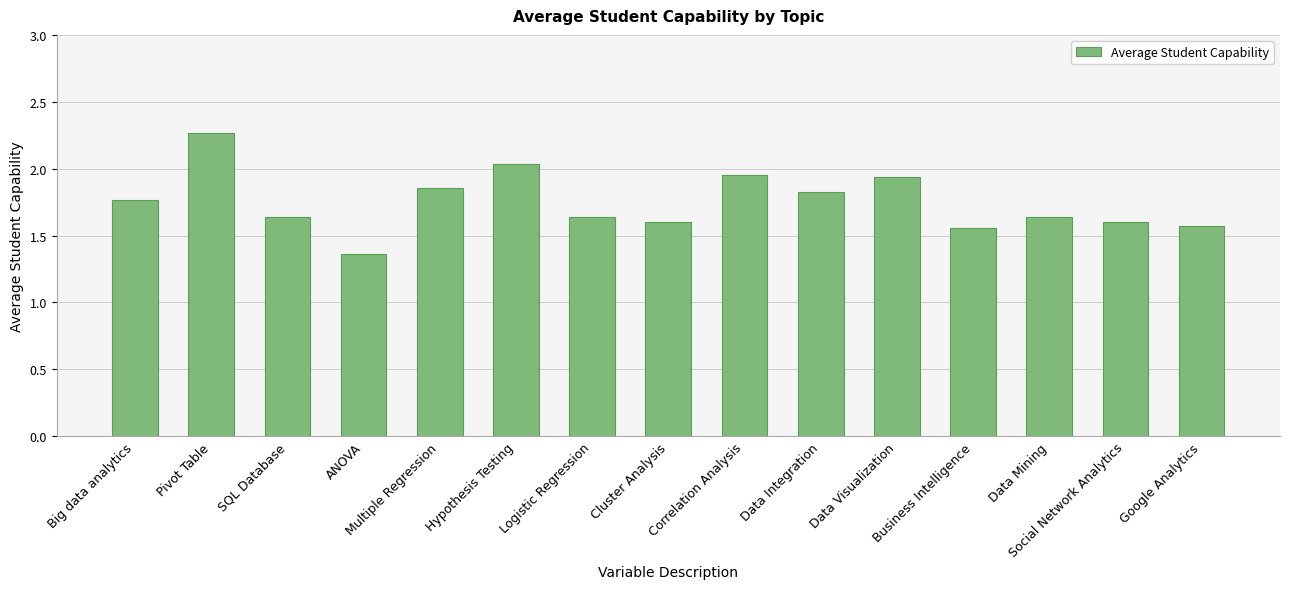

Which category has the highest value across all series?

Pivot Table